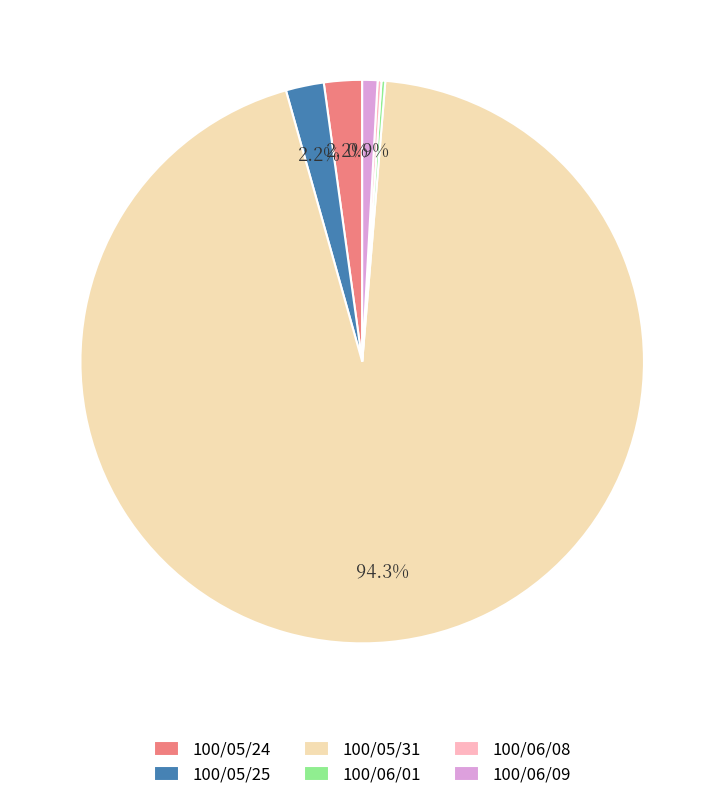

How much of the chart is everything except 100/06/09?

99.1%